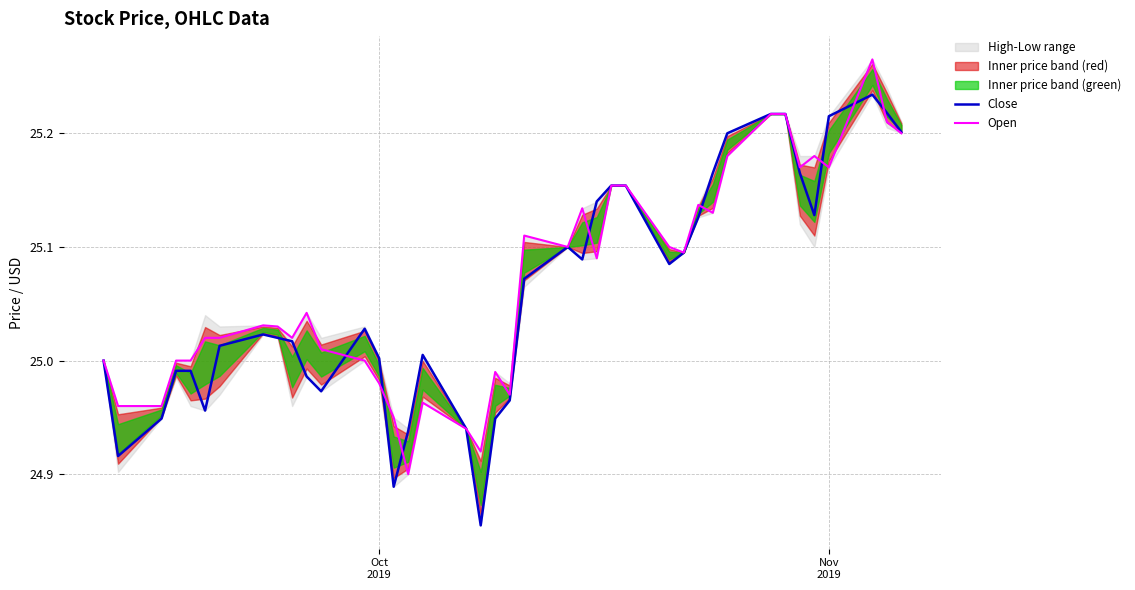

In Open, how many points are higher than both neighbors (excluding endpoints)?

9